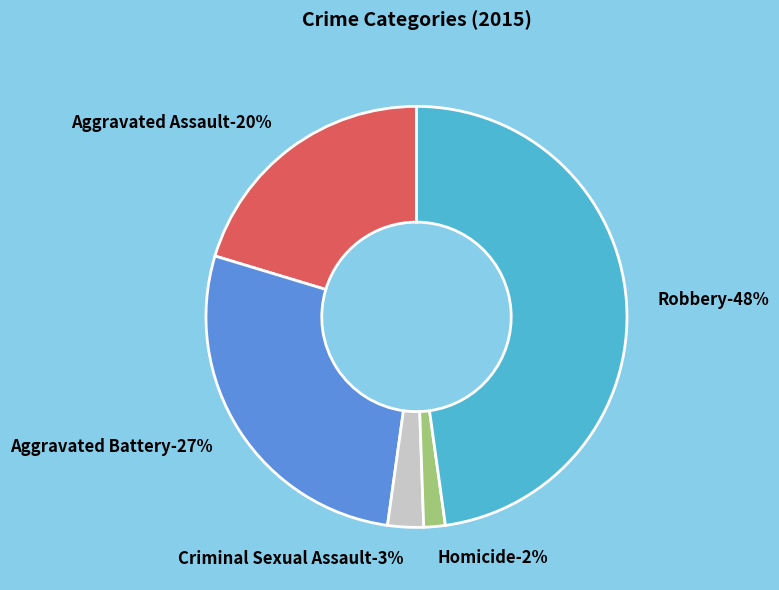

True or false: Homicide accounts for 1% of the total.

False